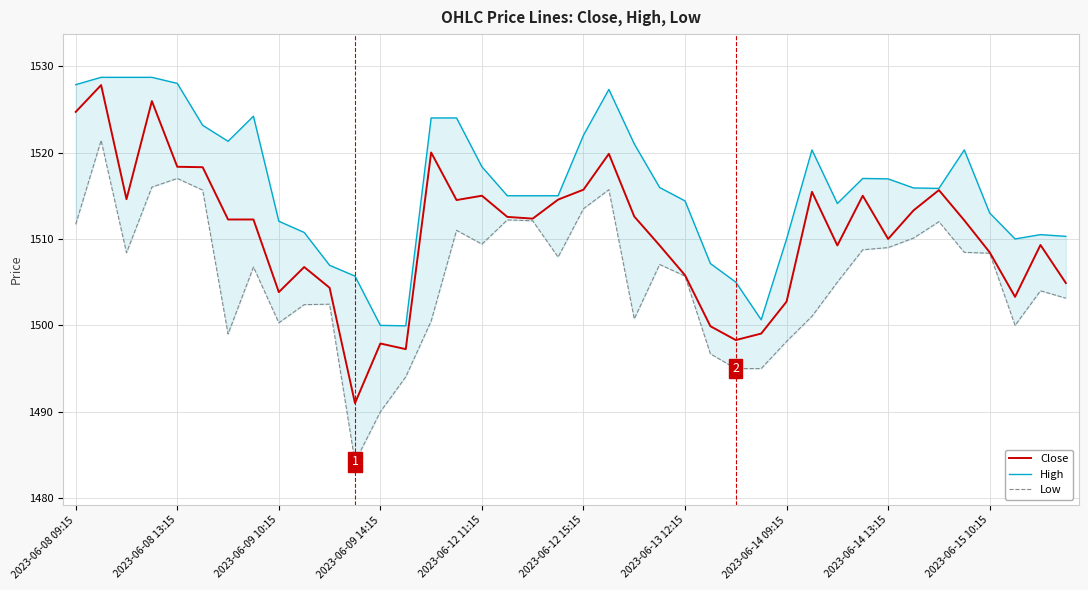

What is the maximum value for Close?

1527.8